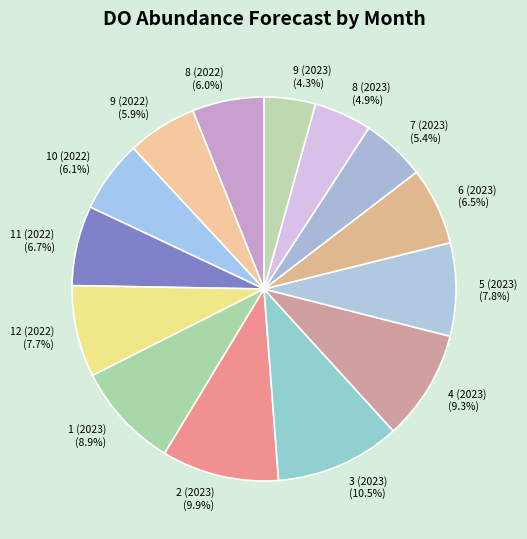

True or false: 10 (2022) accounts for 6% of the total.

True